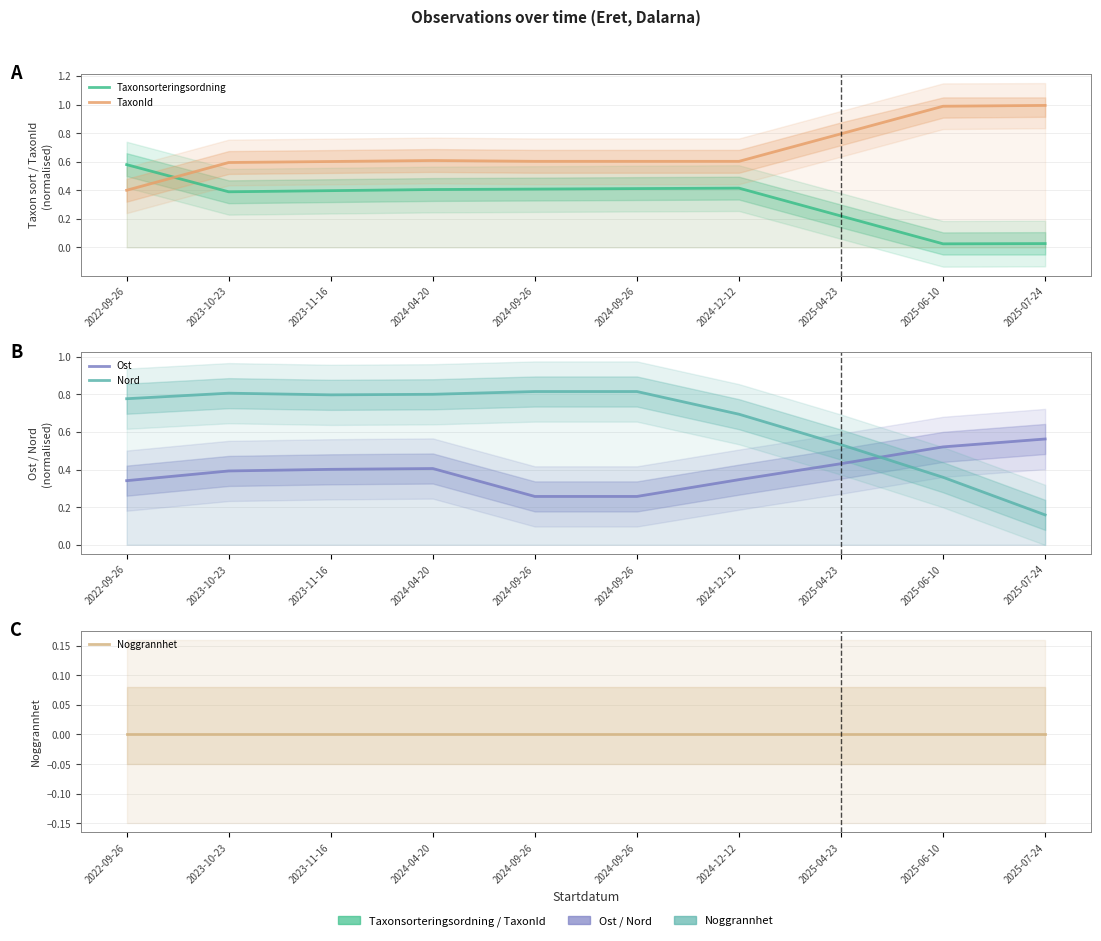

The Taxonsorteringsordning series shows 0.4 at 2024-09-26. True or false?

True